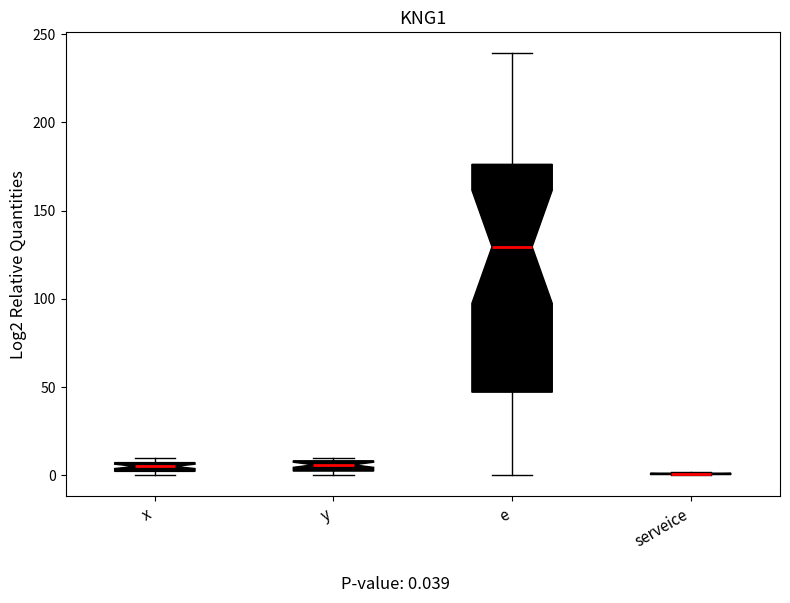

Where is the lower edge of the box for x on the y-axis? The values are not printed on the chart, so give them approximately, as read against the axis.

0